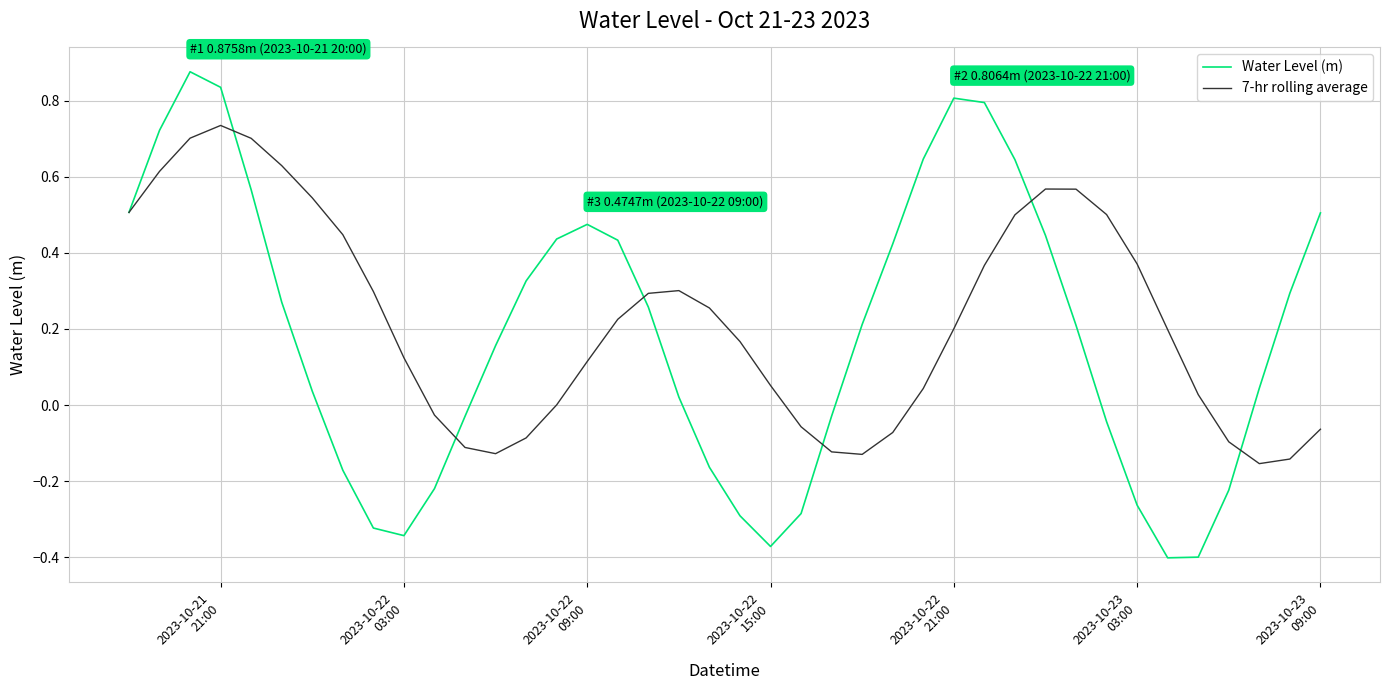

List the series in order of their peak value, lowest first.

7-hr rolling average, Water Level (m)